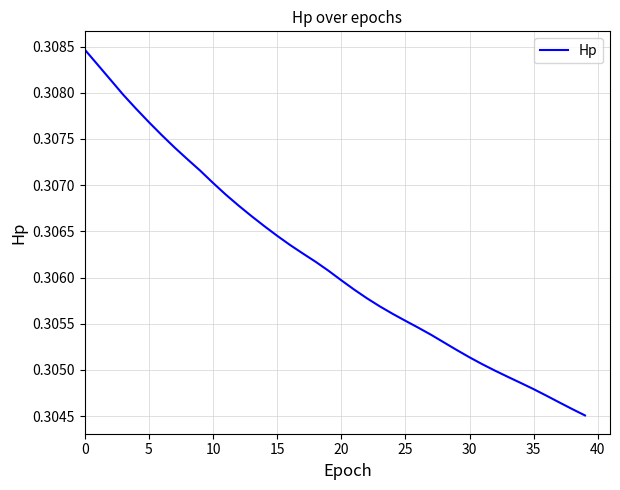

How many lines are shown in the chart?

1